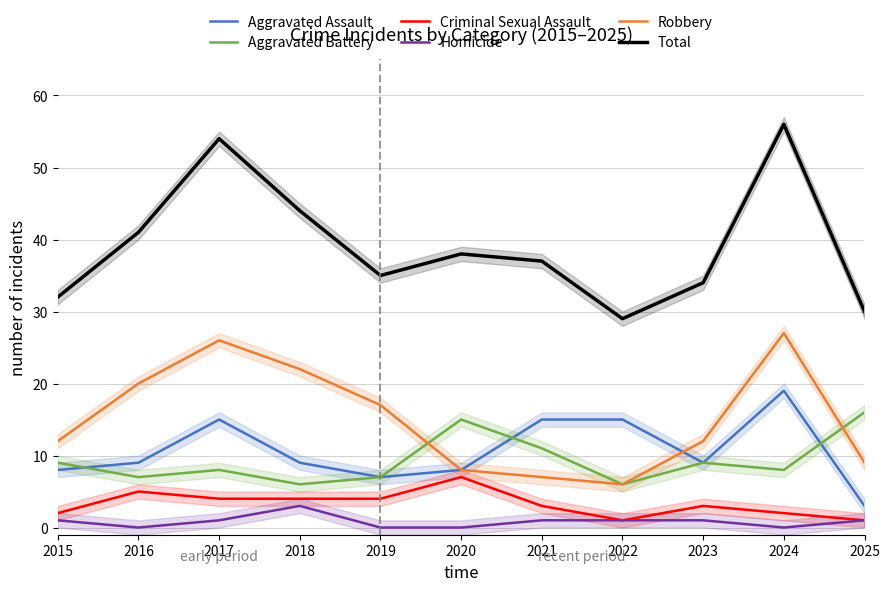

What is the sum of all Aggravated Assault values?

117